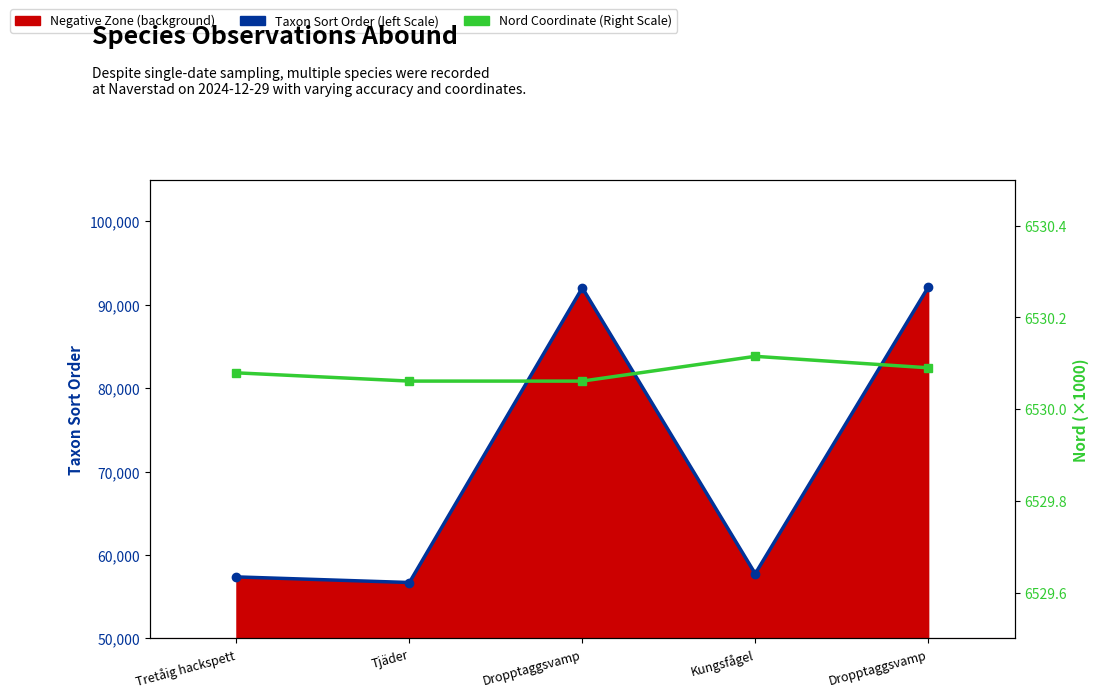

What is the label of the 4th point from the left?

Kungsfågel